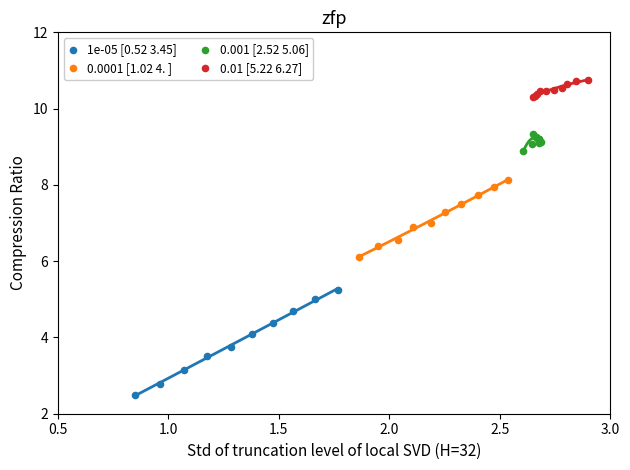

Which series has the widest spread of Y values?

1e-05 [0.52 3.45]